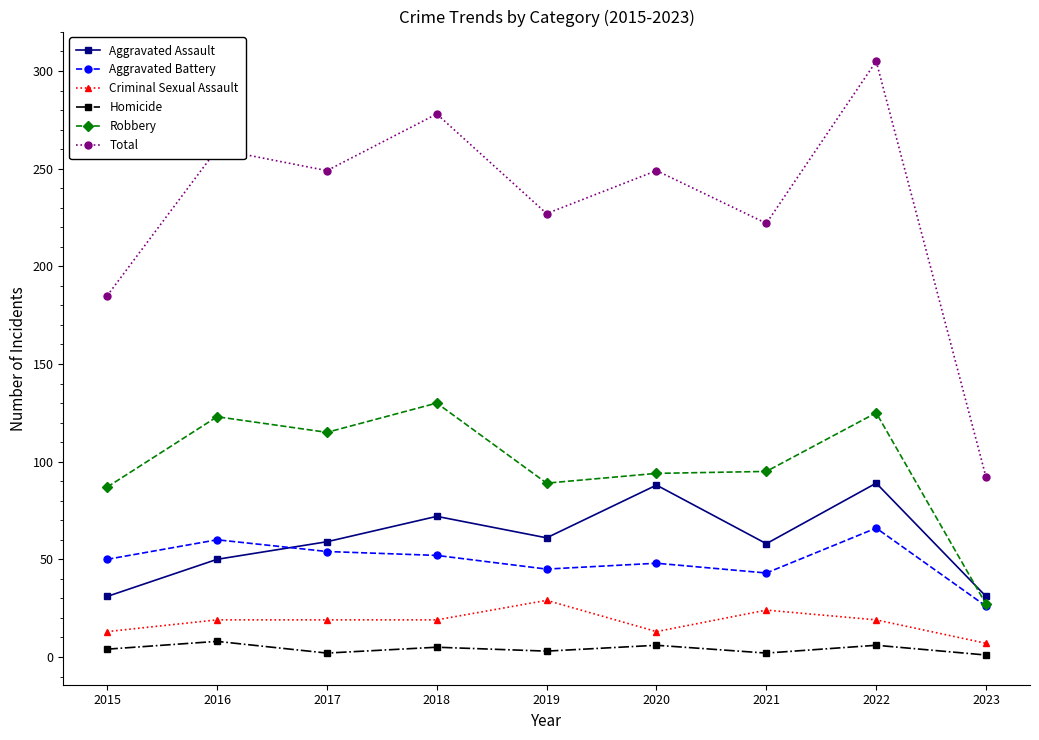

At how many categories does at least one series exceed 208?

7